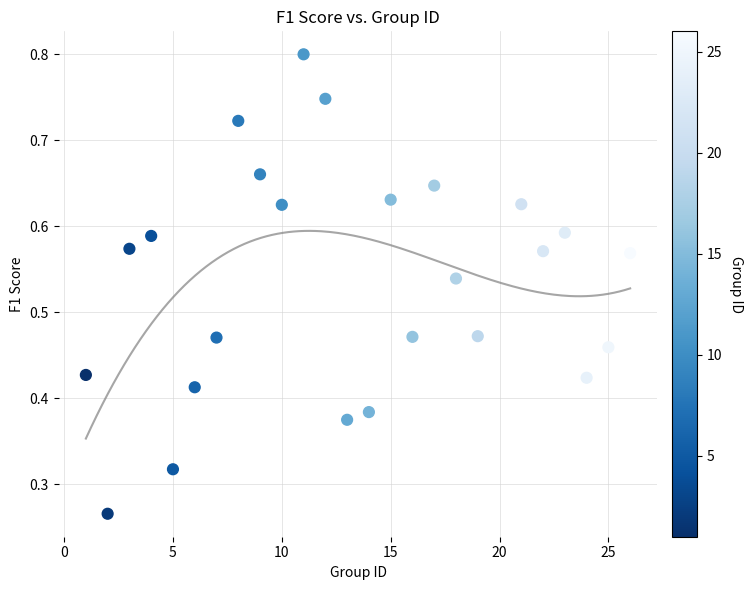

What is the range of X values (max minus min)?

25.0